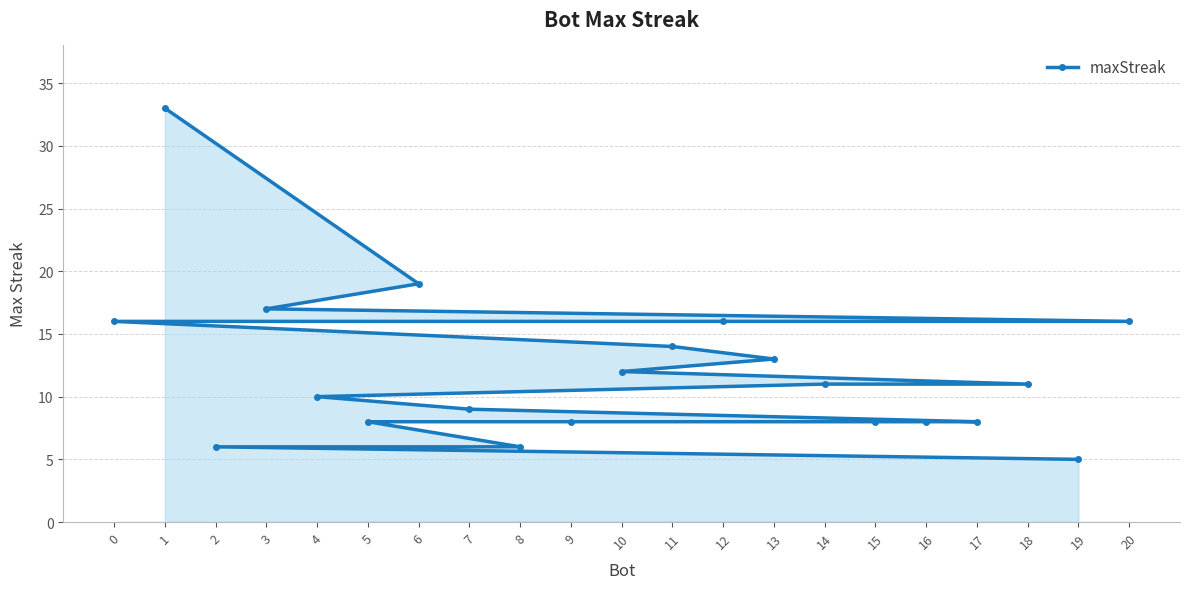

What is the difference between the maximum and minimum values?

28